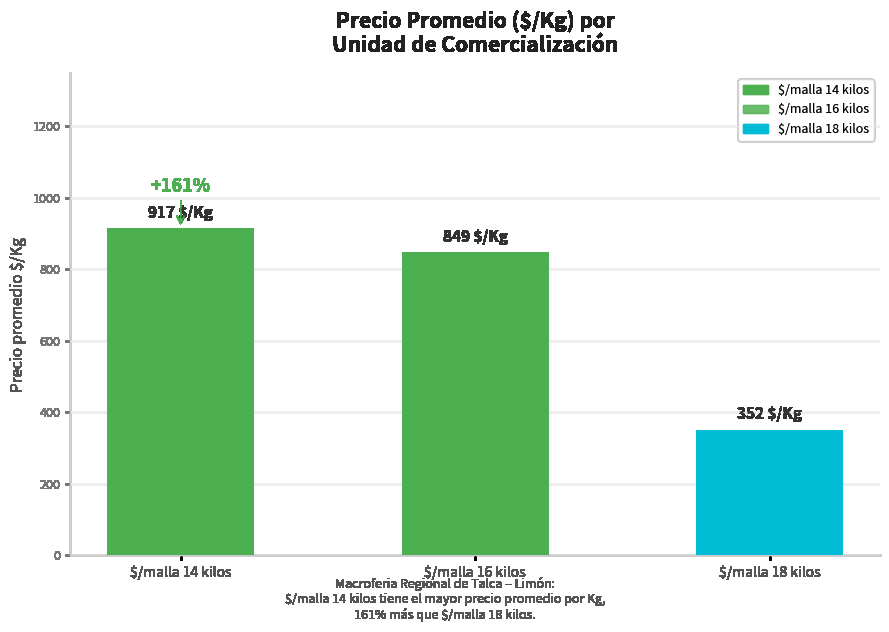

At which label is the value closest to 634?

$/malla 16 kilos